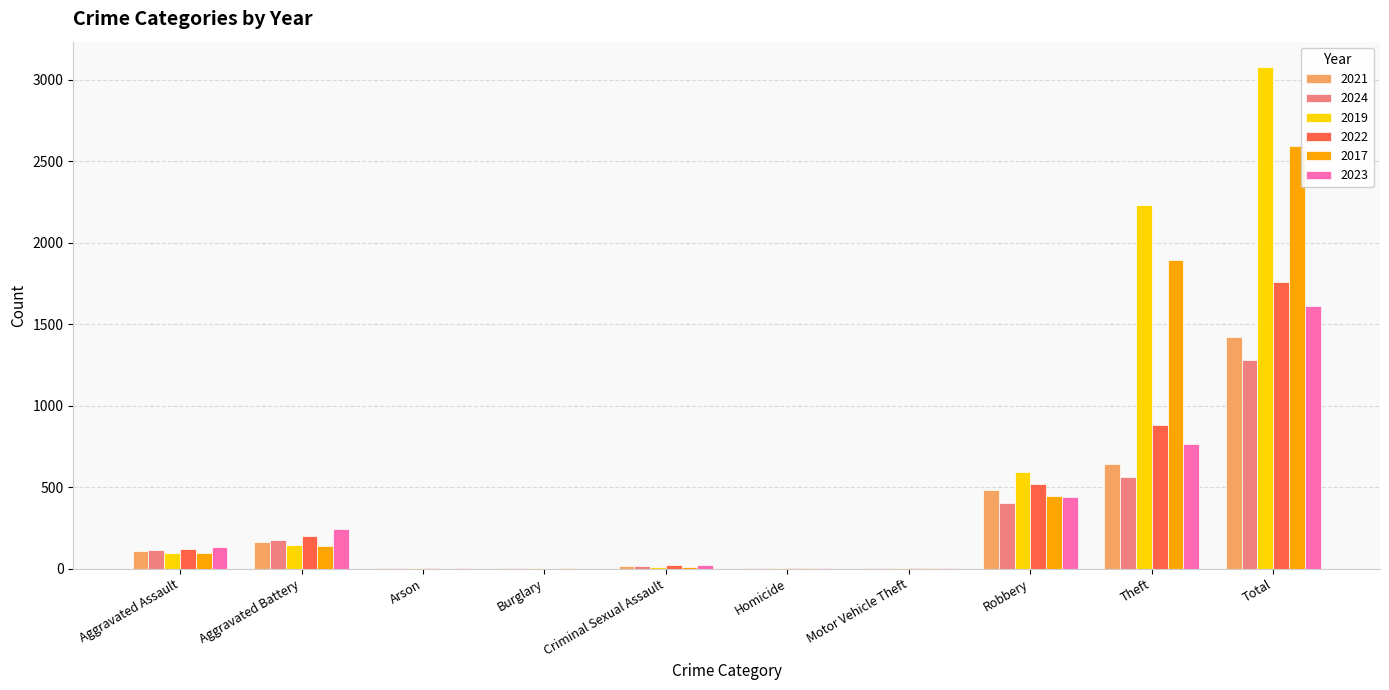

Is it true that 2023 equals 439 at Robbery?

True